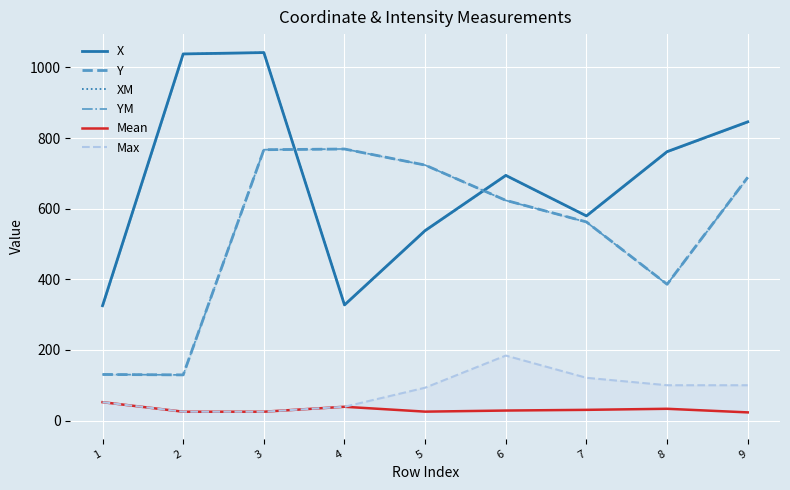

What is the value of the Mean point at the 6th from the left?

28.3